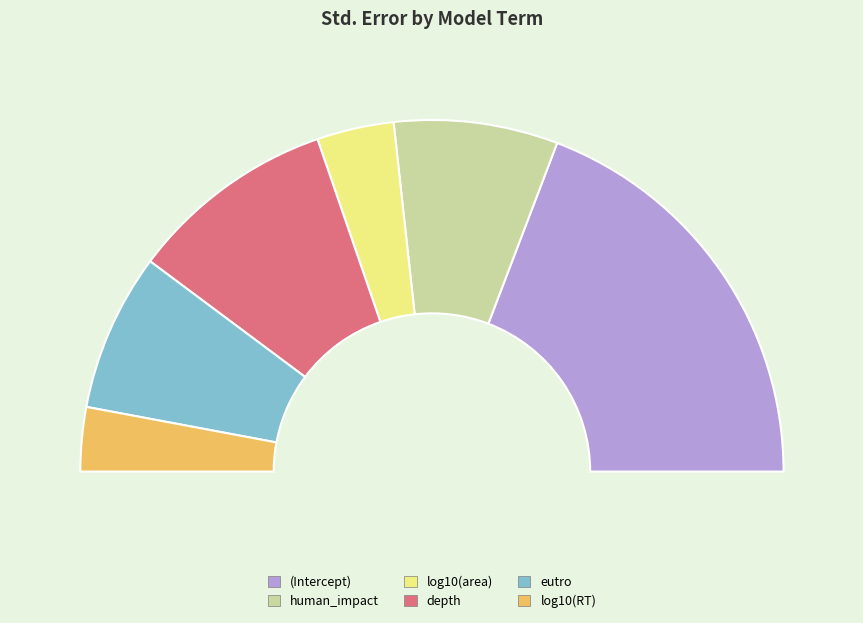

To the nearest percent, what is the difference between the largest and smallest slice percentages?

33%